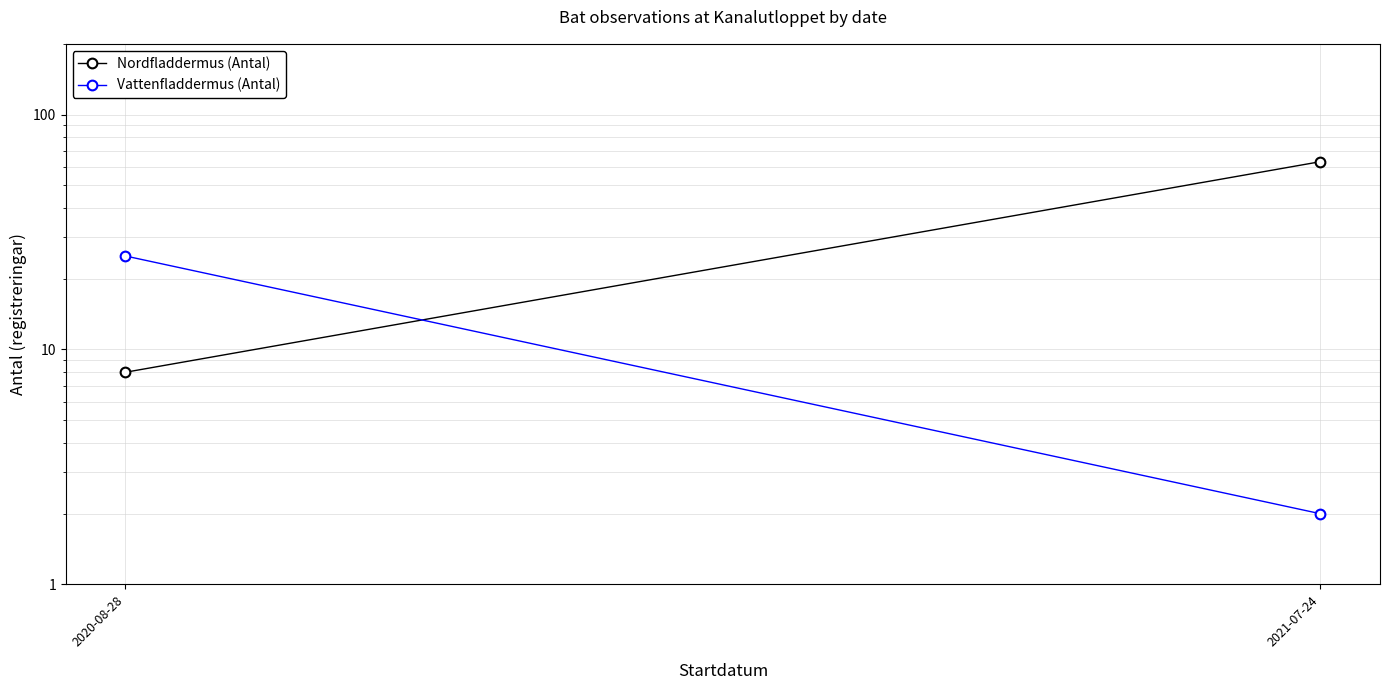

How many lines are shown in the chart?

2